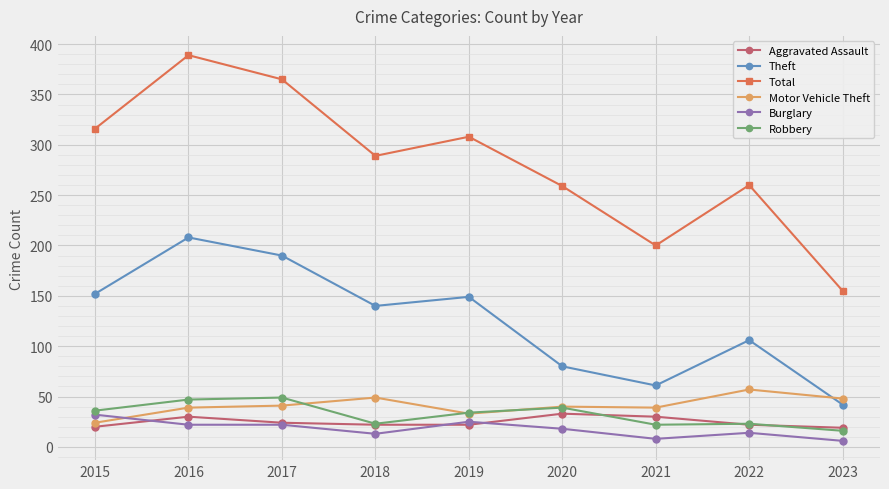

Rank the series at 2015 from highest to lowest value.

Total, Theft, Robbery, Burglary, Motor Vehicle Theft, Aggravated Assault